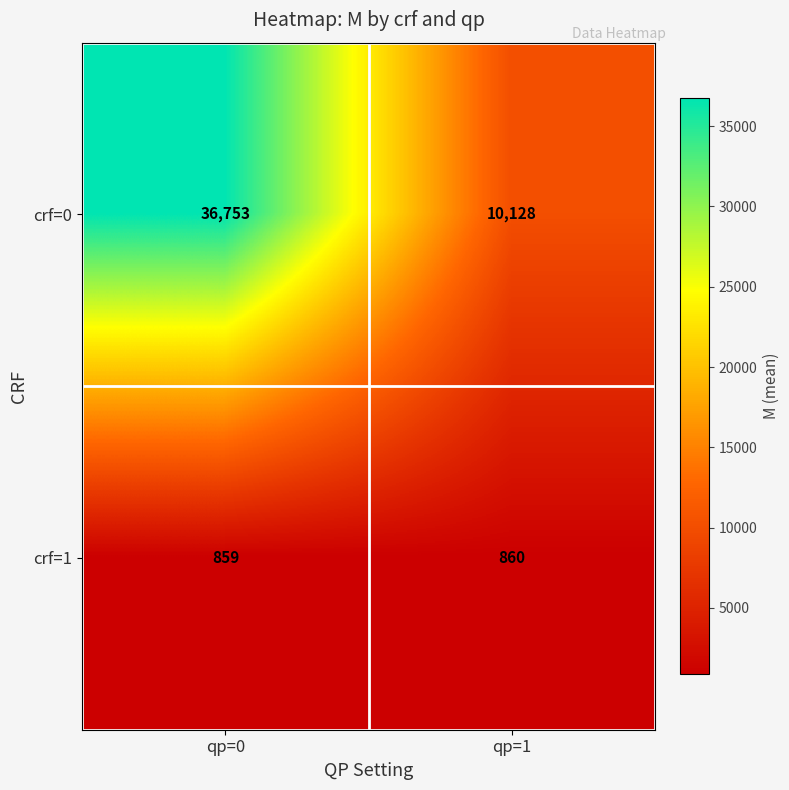

What is the sum of all crf=1 values?

1719